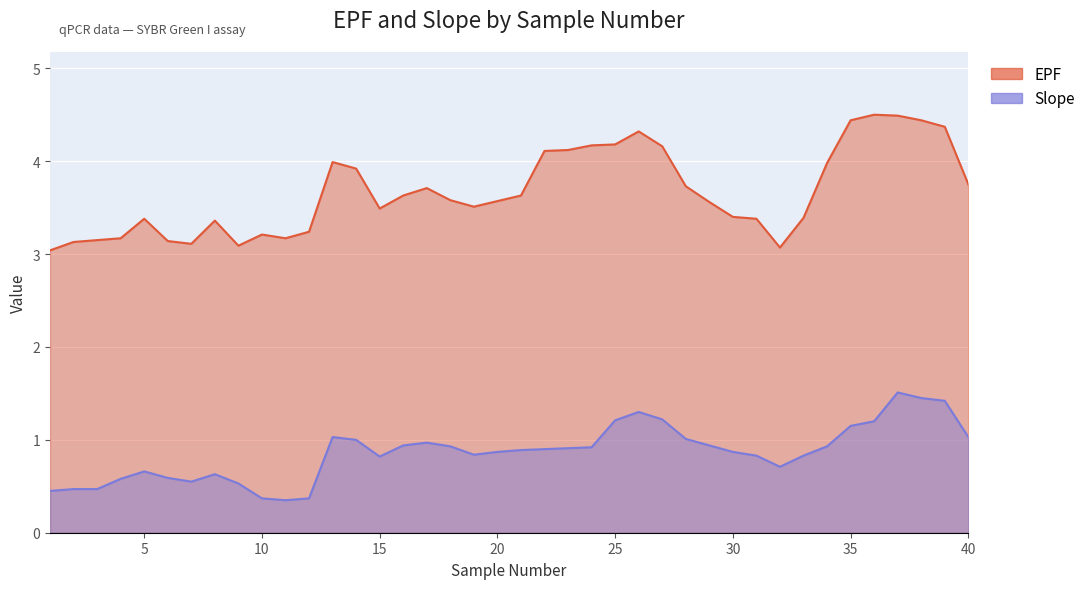

What is the difference between the second highest and minimum values in the Slope series?

1.1